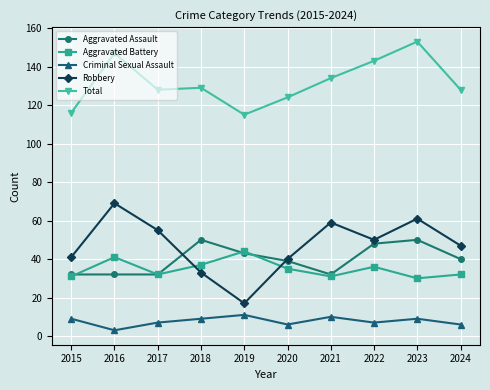

Which category has the lowest value across all series?

2016